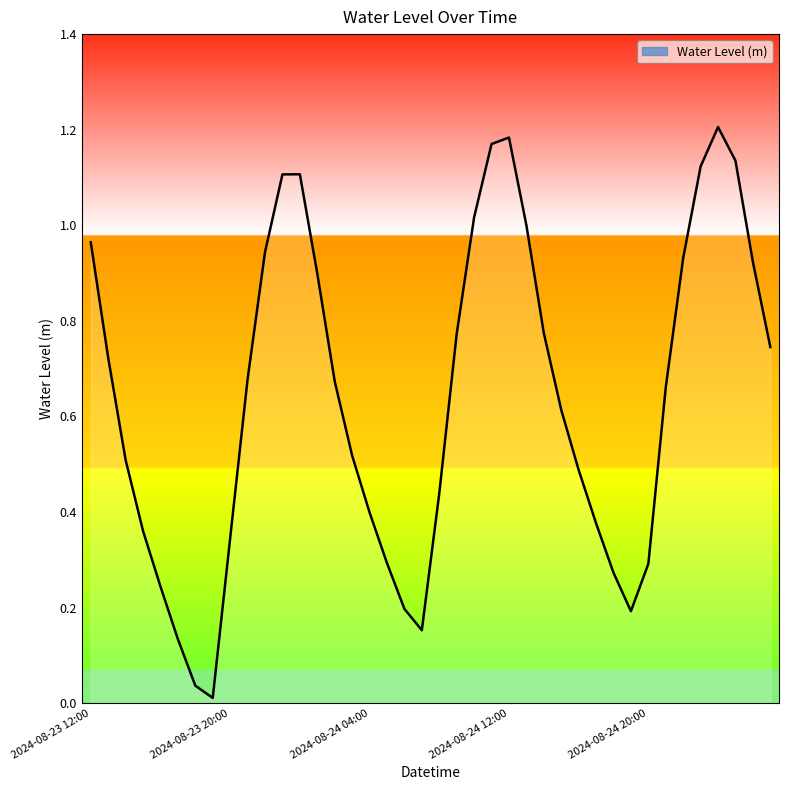

How many lines are shown in the chart?

1